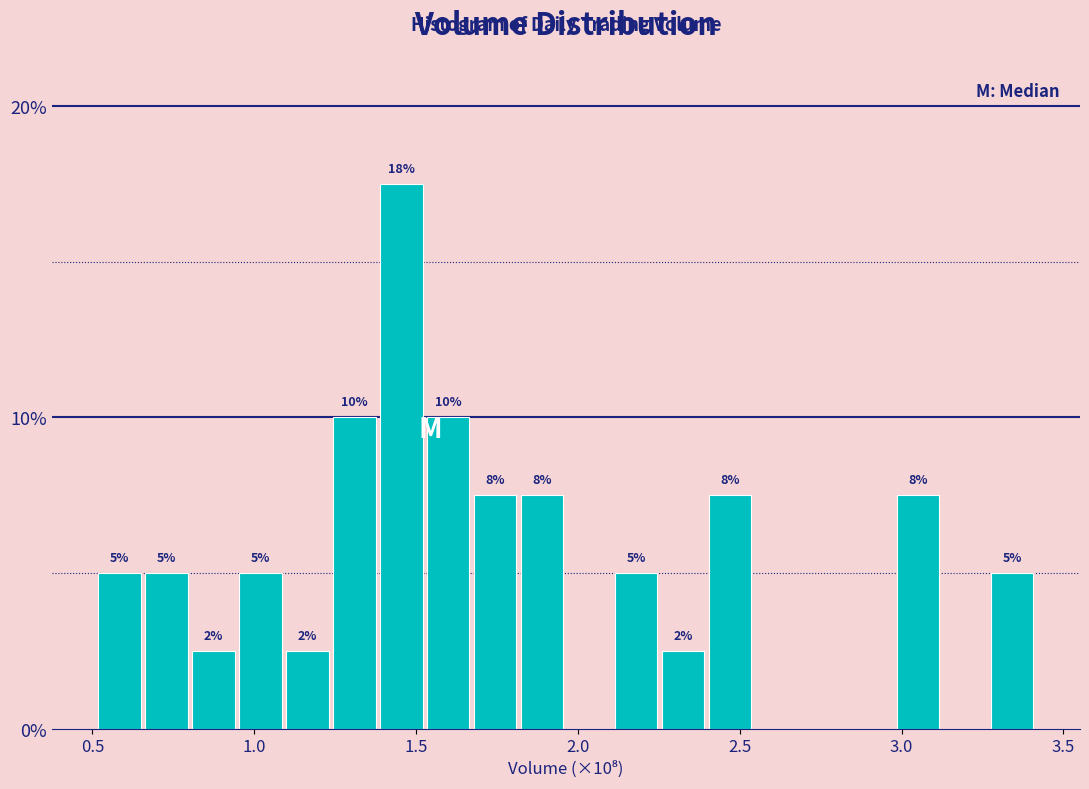

Read against the x-axis, roughly where is the centre of the tallest bar?

1.45